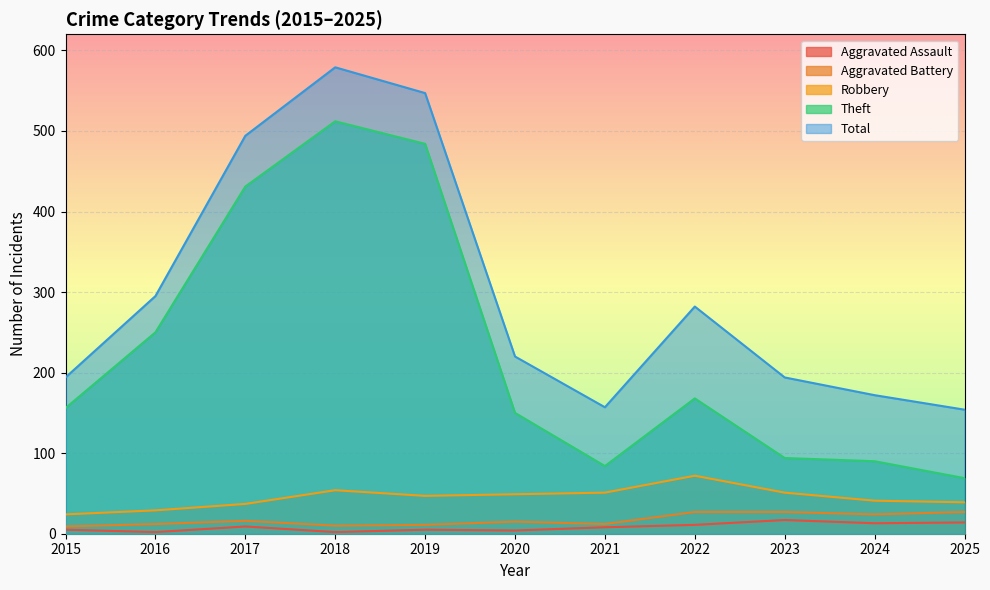

At how many categories does at least one series exceed 30?

11